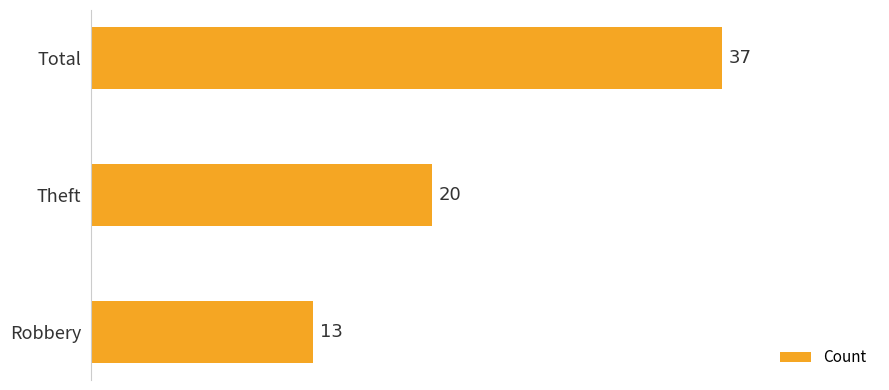

Reading top to bottom, list all the values displayed in this chart.

Total=37	Theft=20	Robbery=13